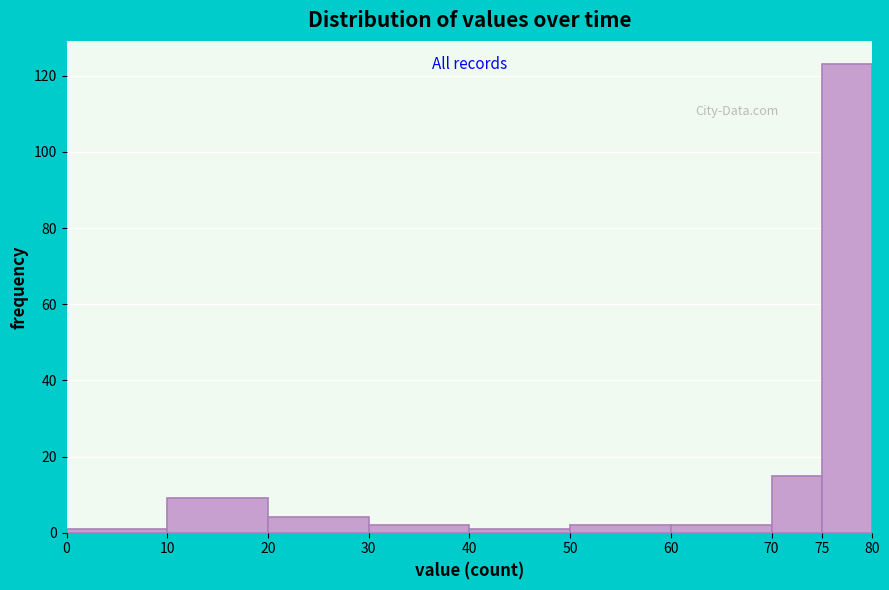

Reading left to right, list every bar in this chart as the range it spans on the x-axis followed by its height. The values are not printed on the chart, so give them approximately, as read against the axis.

0 to 10: under 2
10 to 20: 10
20 to 30: 4
30 to 40: 2
40 to 50: under 2
50 to 60: 2
60 to 70: 2
70 to 75: 16
75 to 80: 124